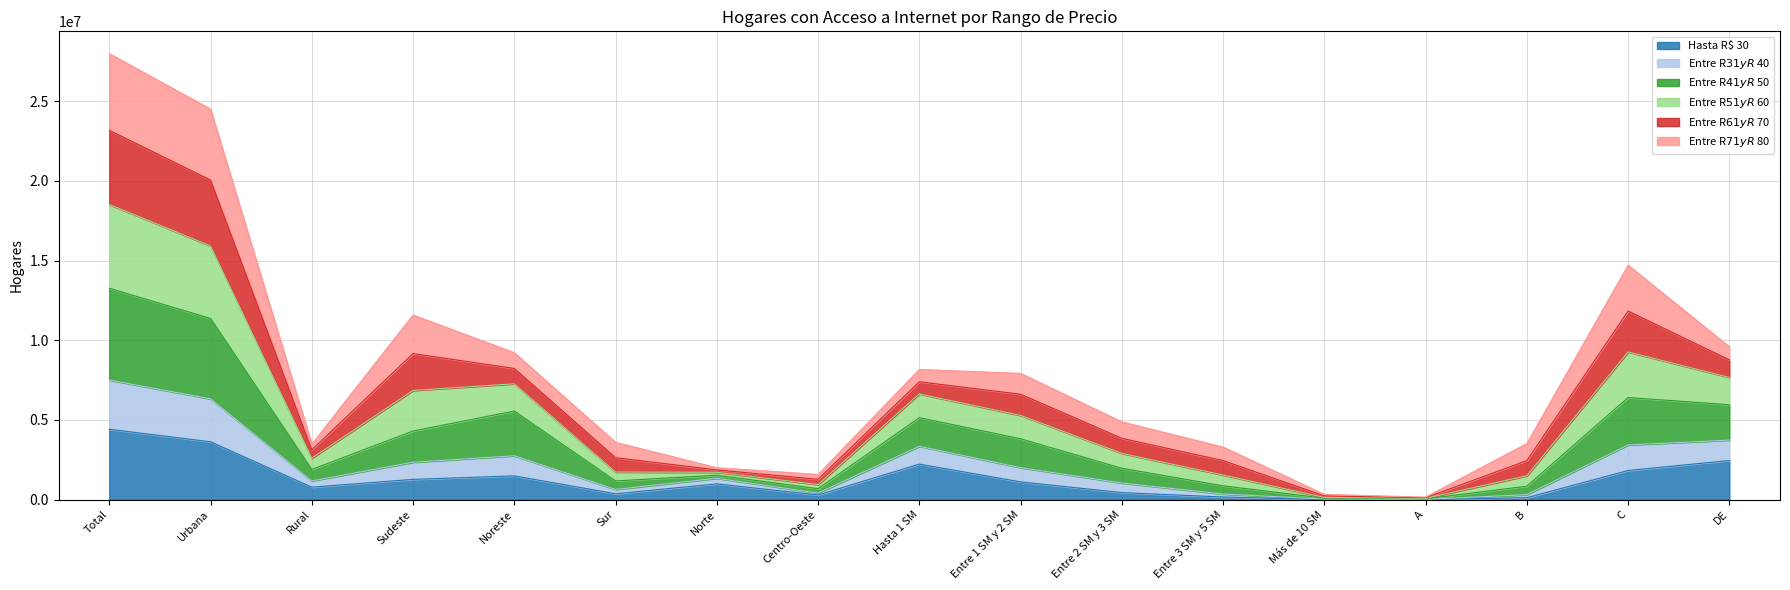

True or false: Entre R$ 51 y R$ 60 and Entre R$ 31 y R$ 40 cross at least once.

False